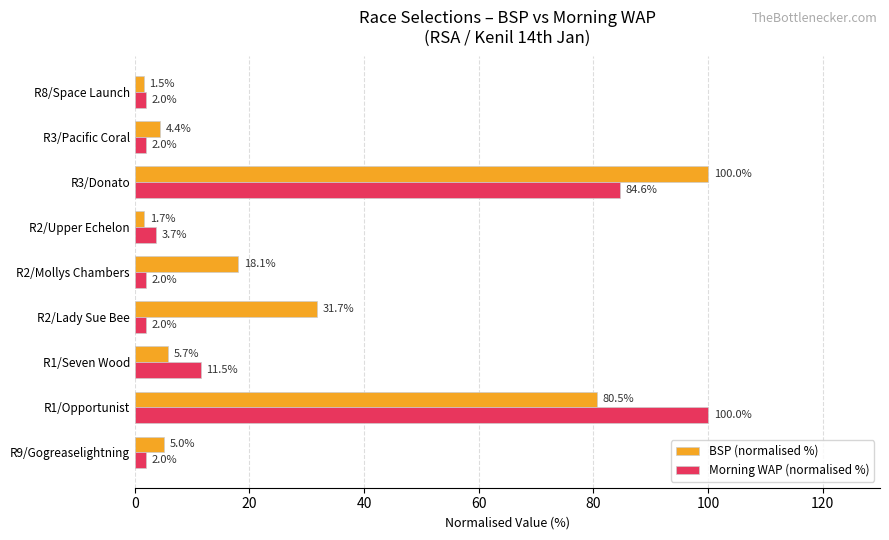

Which series has the widest spread of values?

BSP (normalised %)